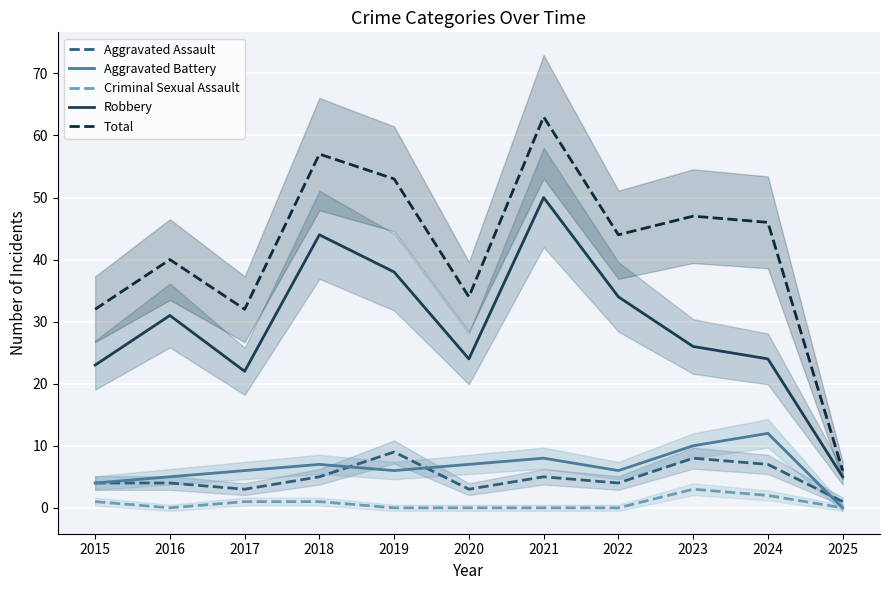

What is the difference between the maximum and minimum values in the Robbery series?

45